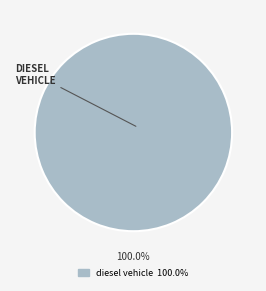

Is there any slice that represents more than half of the pie?

Yes